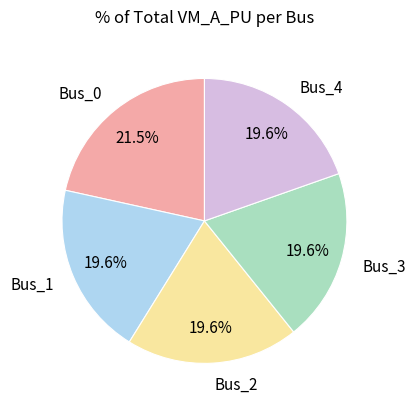

How many slices are in this pie chart?

5